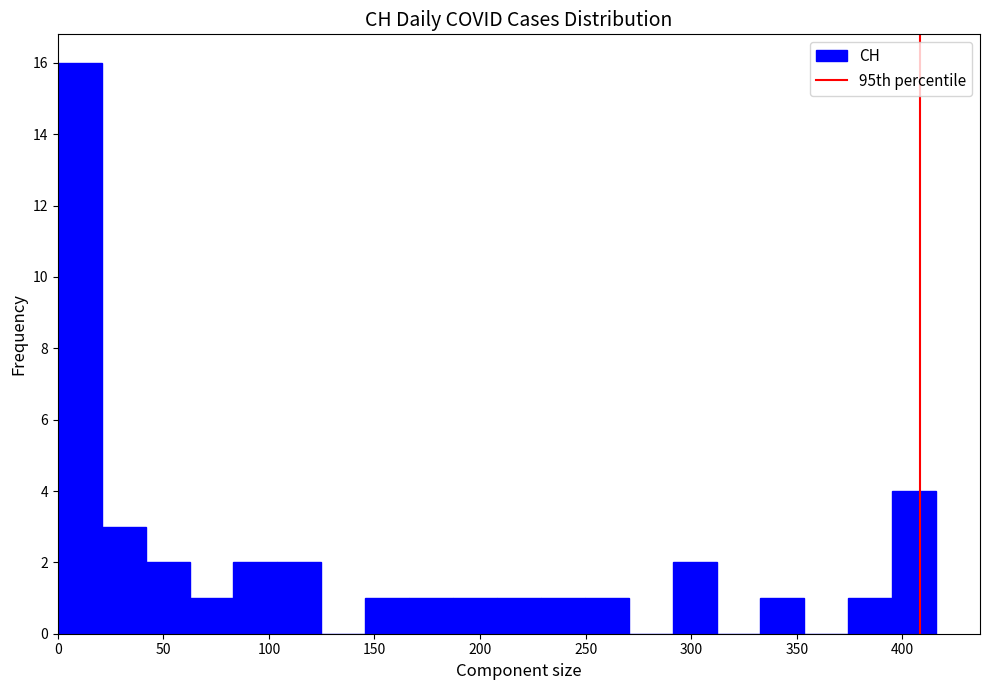

Over which range of the x-axis is the bar tallest?

0 to 20